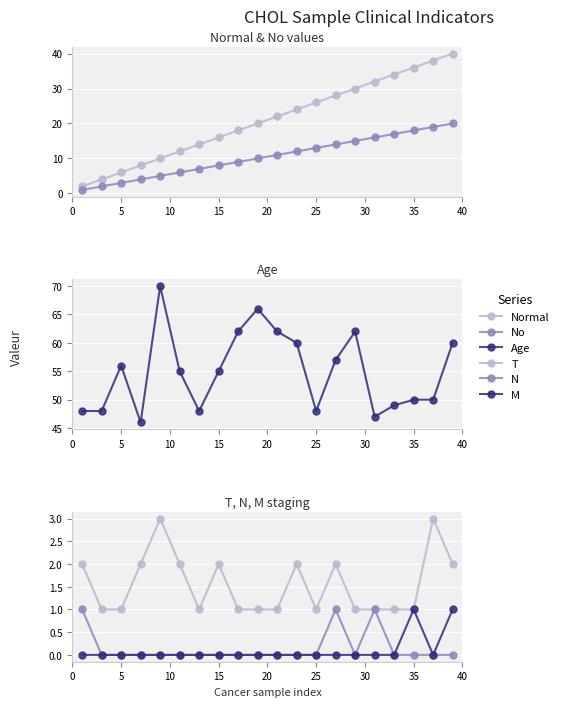

What is the value of the Age point at the 9th from the left?

62